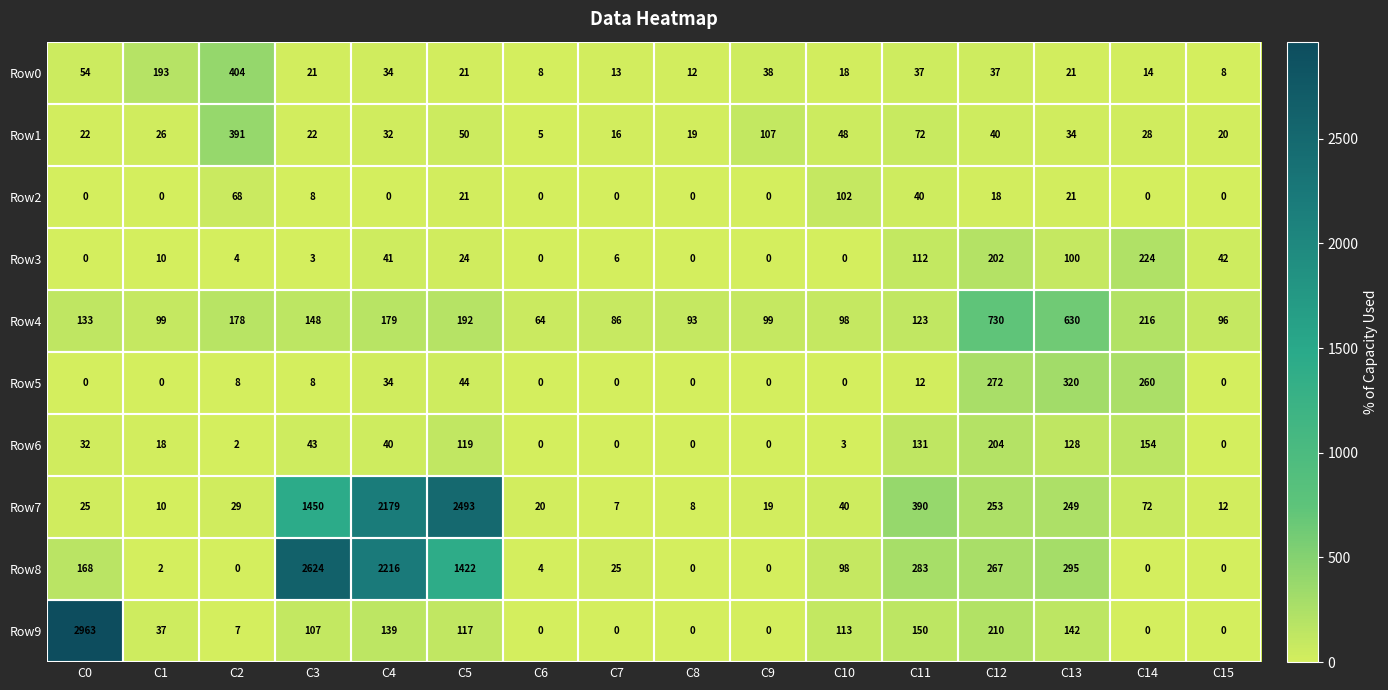

Where is Row6 nearest to the value 102?

C5